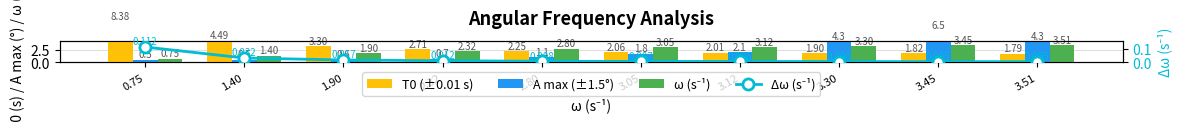

What position from the right is 2.32?

7